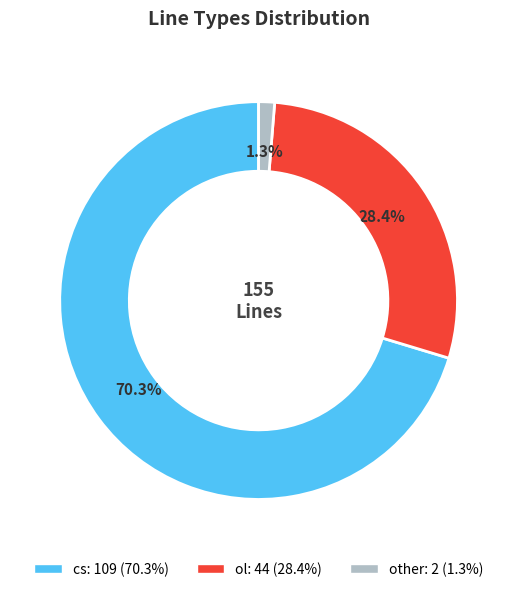

To the nearest percent, what is the difference between the largest and smallest slice percentages?

69%